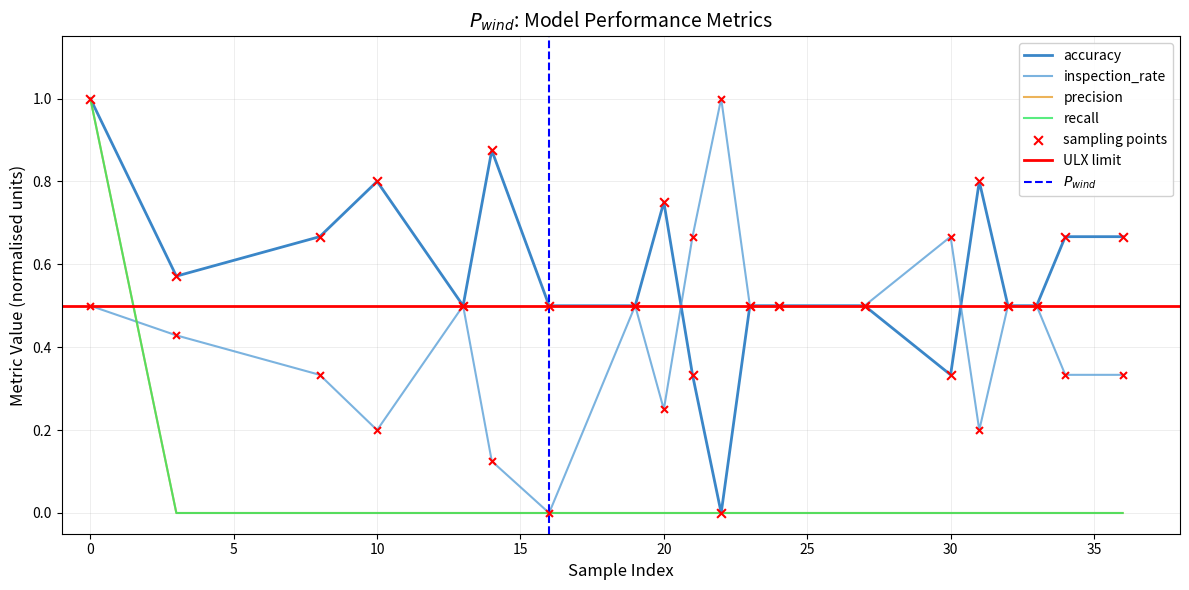

At how many categories does at least one series exceed 0?

20